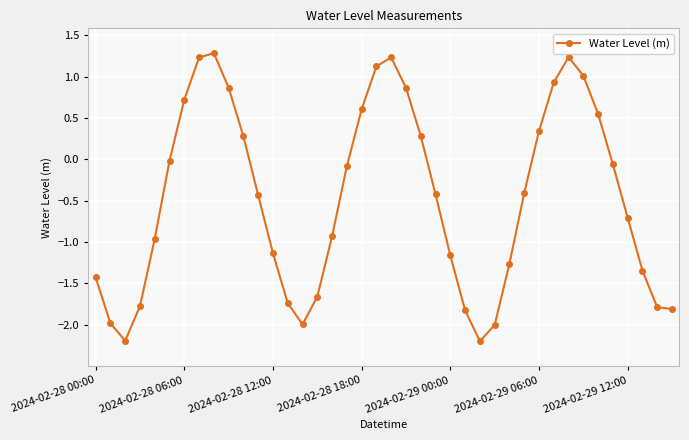

What is the average value?

-0.5